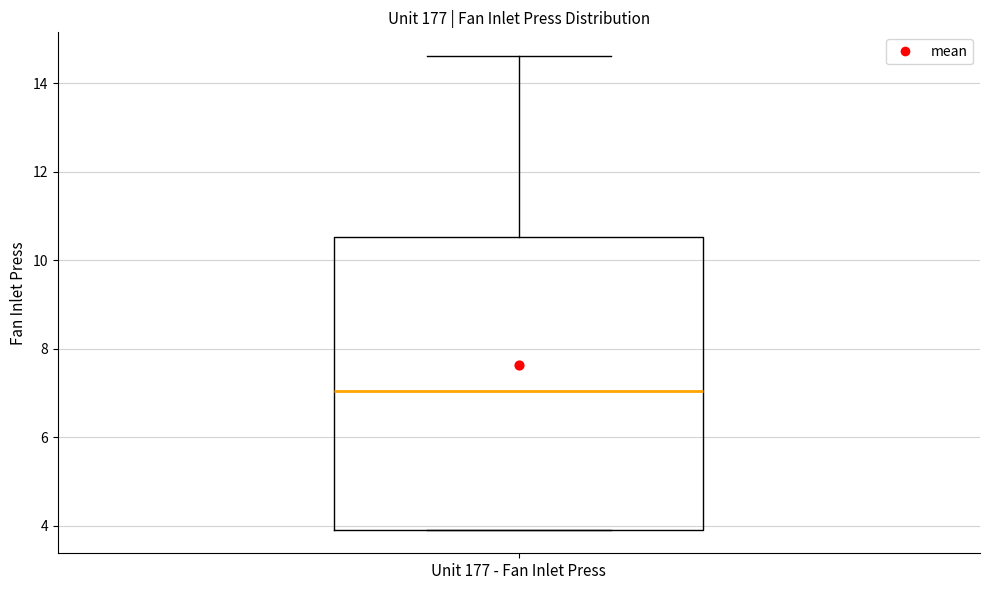

Read this box plot against the y-axis: the position of the median line, the range covered by the box, and the ends of both whiskers. The values are not printed on the chart, so give them approximately, as read against the axis.

median 7.0, box 4.0 to 10.6, whiskers 4.0 to 14.6